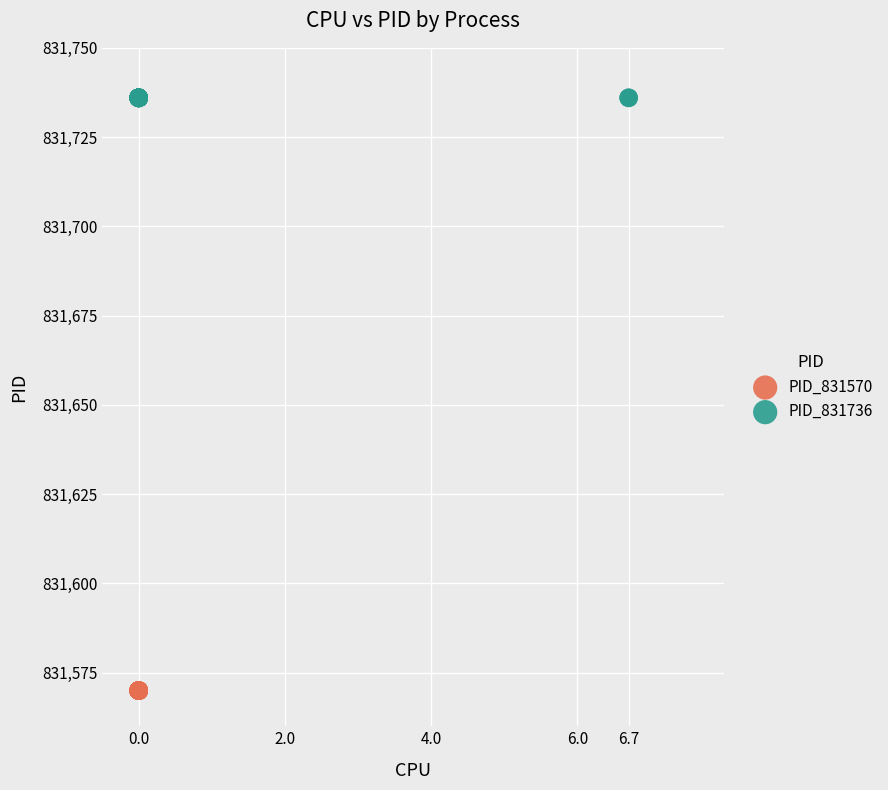

Which series reaches the maximum Y coordinate?

PID_831736